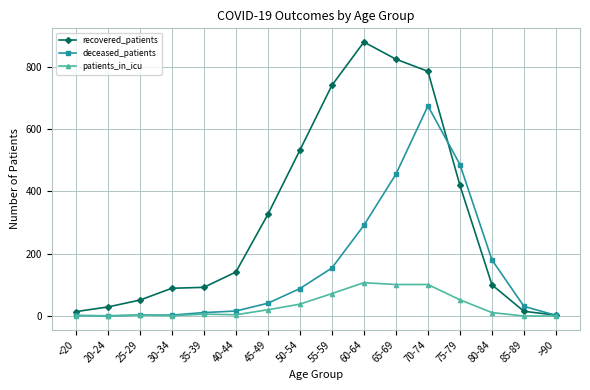

Where is recovered_patients nearest to the value 441?

75-79